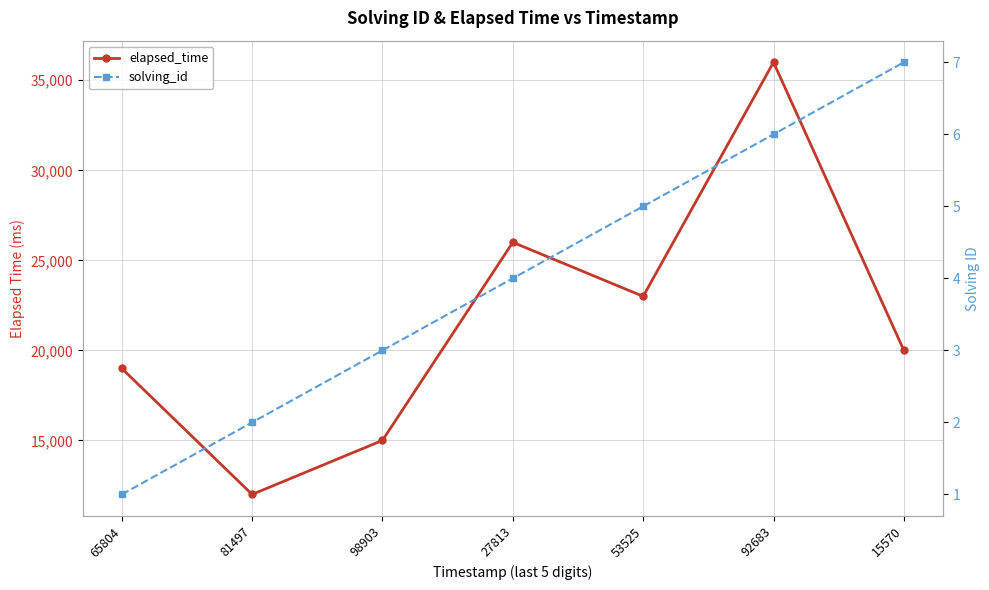

How many lines are shown in the chart?

2